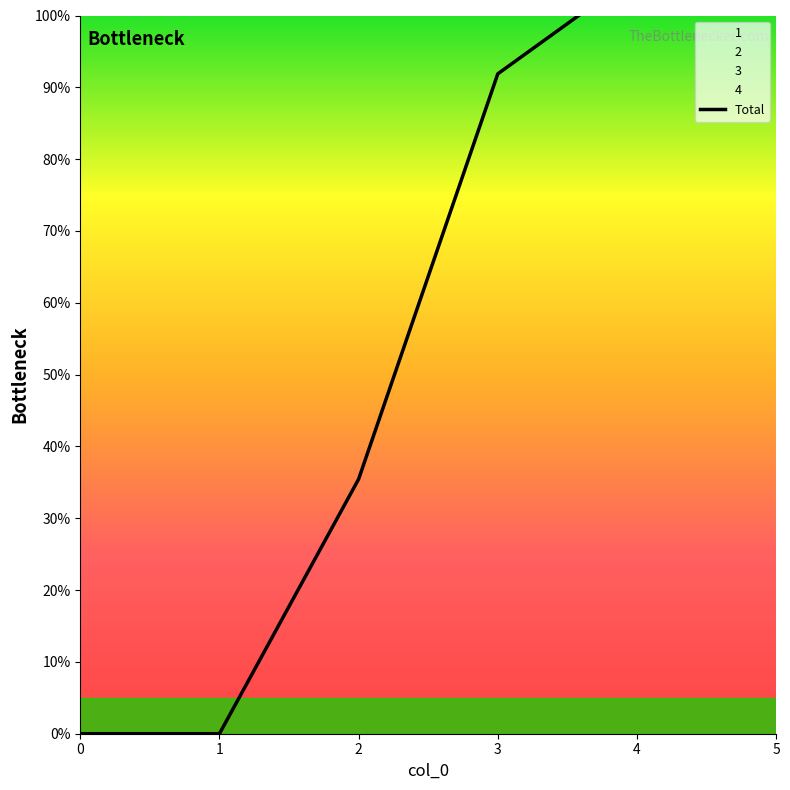

What is the difference between the second highest and second lowest values?

105.8